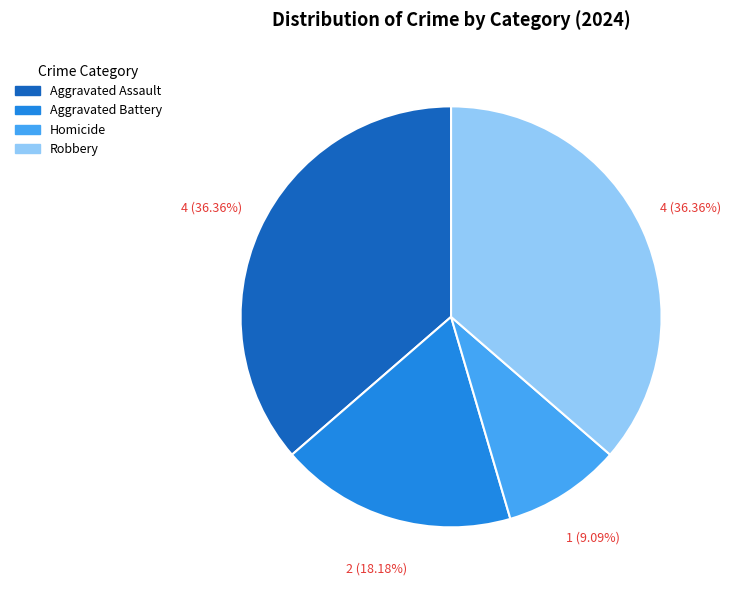

Does any single category account for the majority?

No